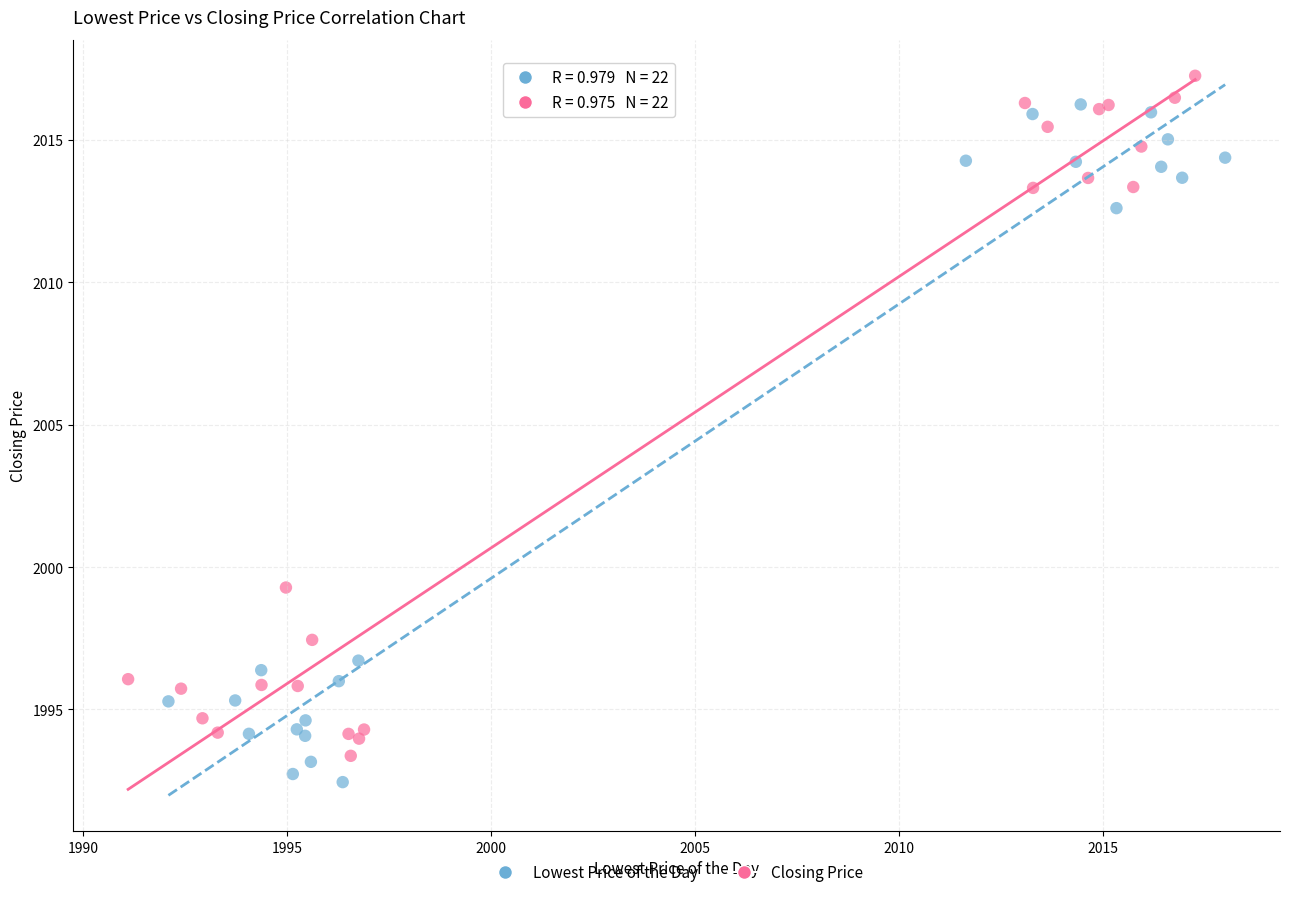

Which series reaches the minimum Y coordinate?

Lowest Price of the Day